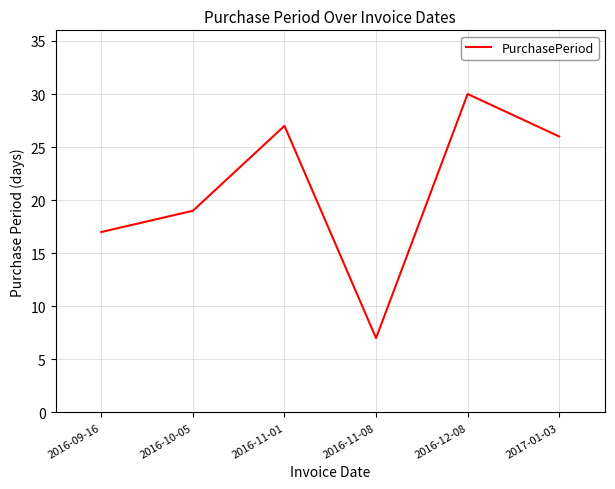

What is the difference between the maximum and minimum values?

23